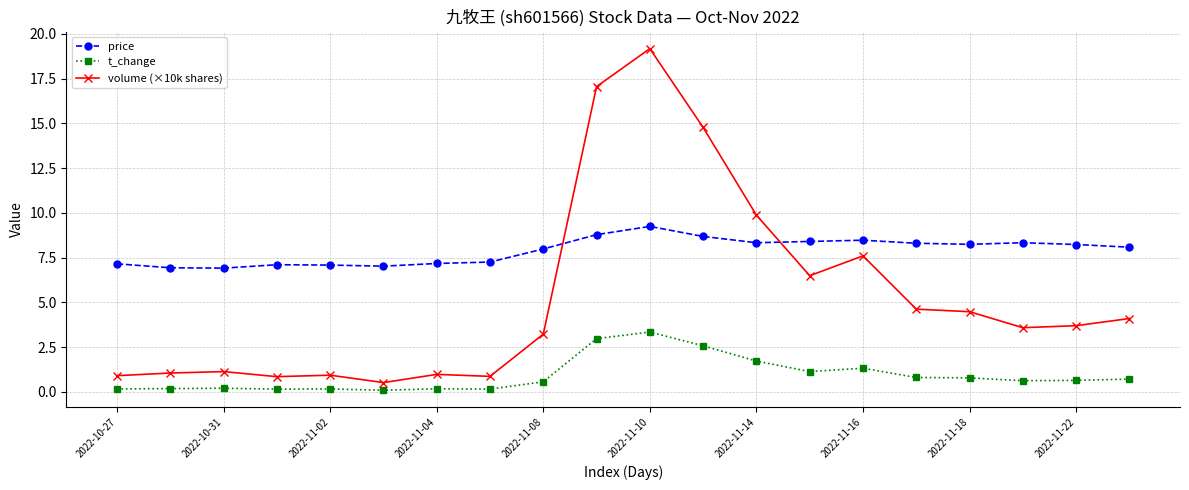

Which series has the widest spread of values?

volume (×10k shares)